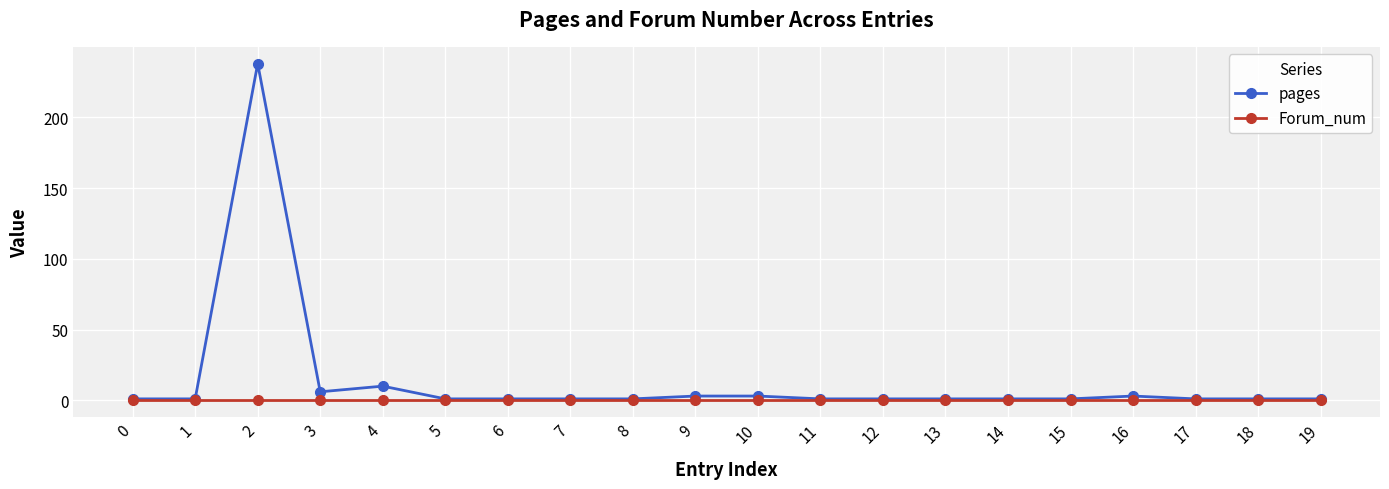

Reading left to right, extract all data points from this chart.

pages: 0=1	1=1	2=238	3=6	4=10	5=1	6=1	7=1	8=1	9=3	10=3	11=1	12=1	13=1	14=1	15=1	16=3	17=1	18=1	19=1
Forum_num: 0=0	1=0	2=0	3=0	4=0	5=0	6=0	7=0	8=0	9=0	10=0	11=0	12=0	13=0	14=0	15=0	16=0	17=0	18=0	19=0